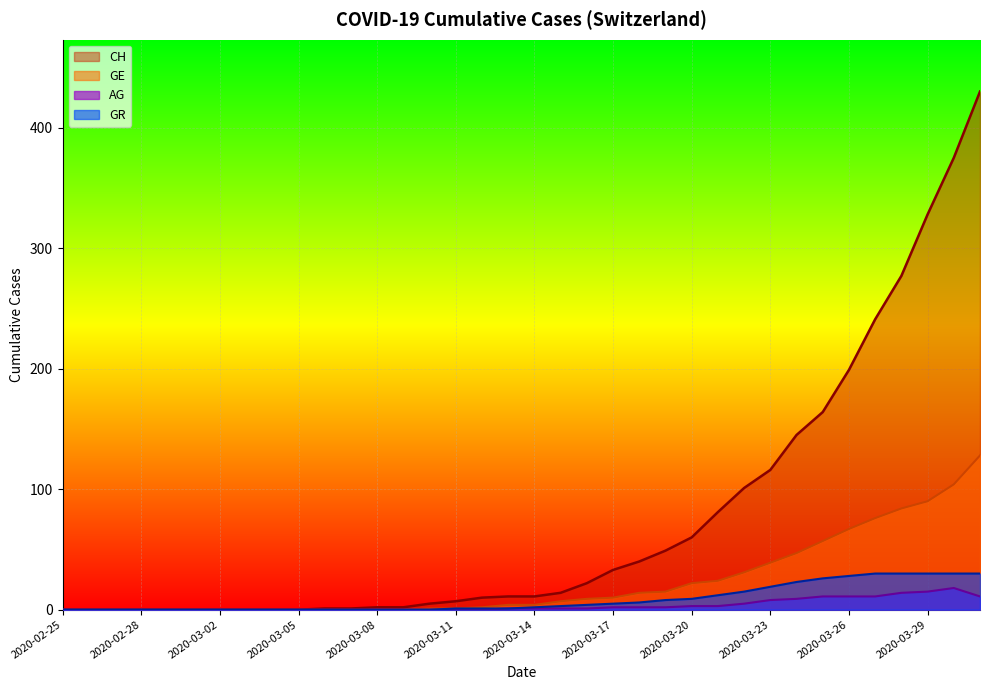

At which label does GR reach its minimum?

2020-02-25